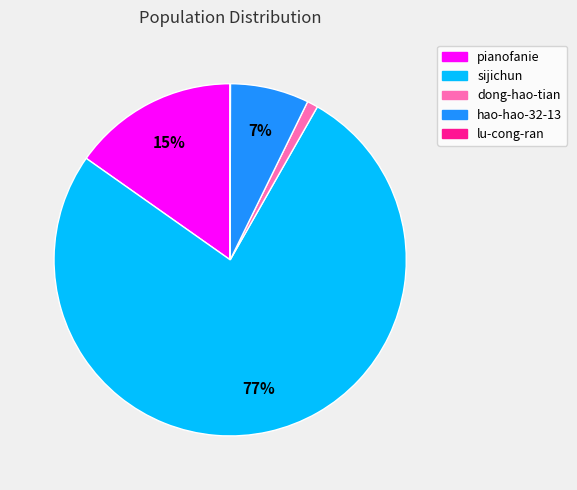

Approximately how many times larger is the value at pianofanie compared to hao-hao-32-13?

2.1